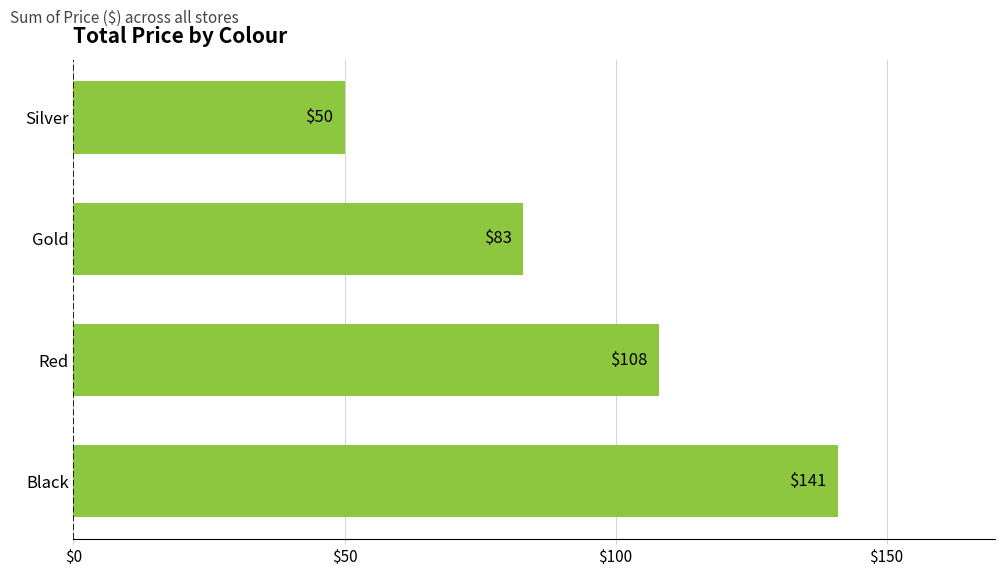

Rank the categories by value from highest to lowest.

Black, Red, Gold, Silver